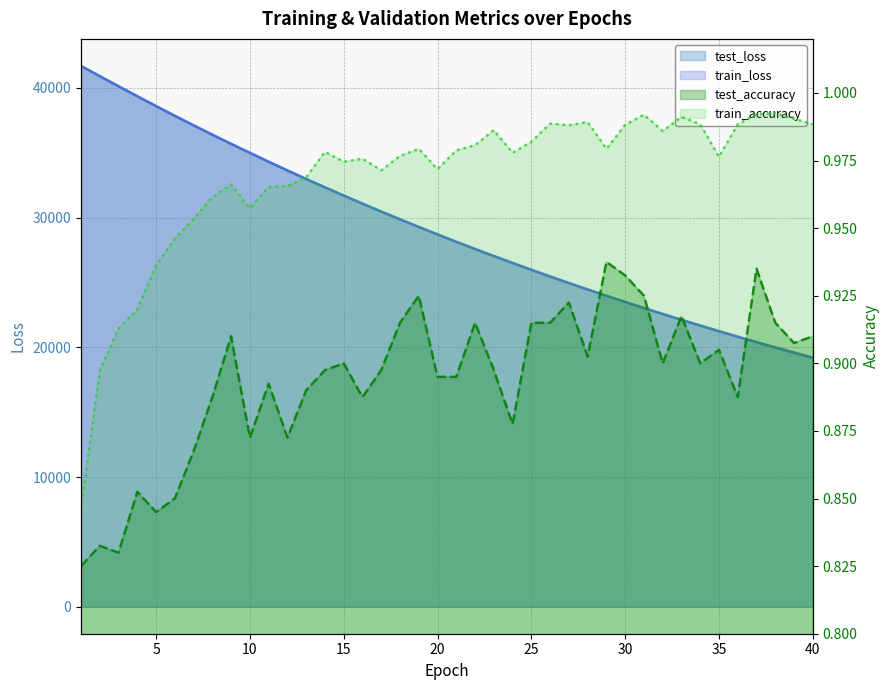

Count the number of categories in the chart.

40